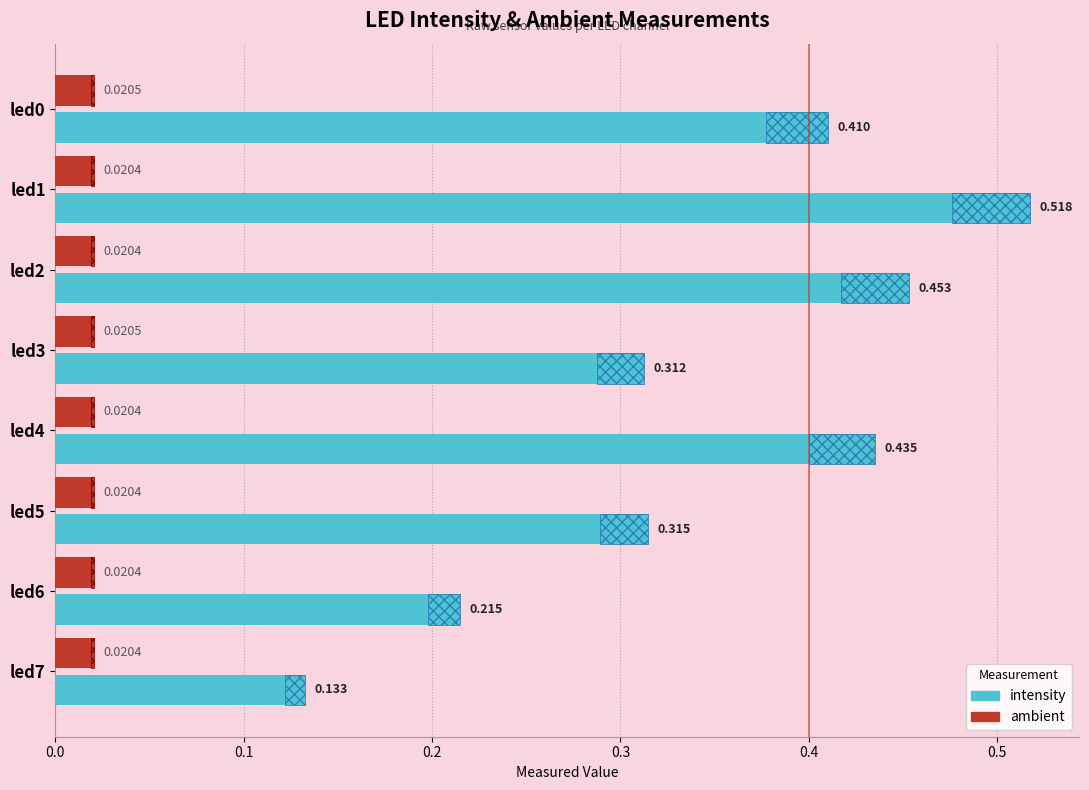

Which series changed the most between led2 and led6?

intensity